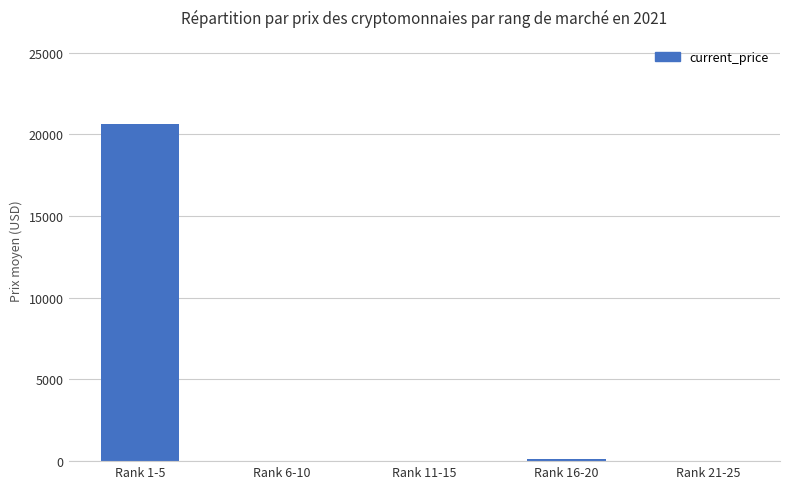

What is the difference between the values at Rank 6-10 and Rank 11-15?

0.9